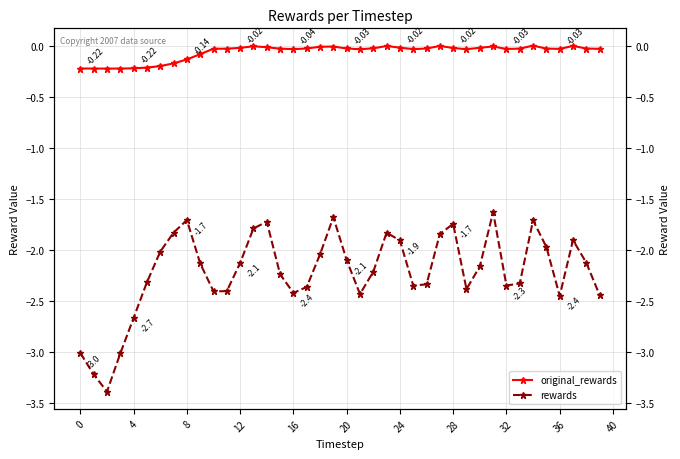

At which label is original_rewards closest to 0?

34